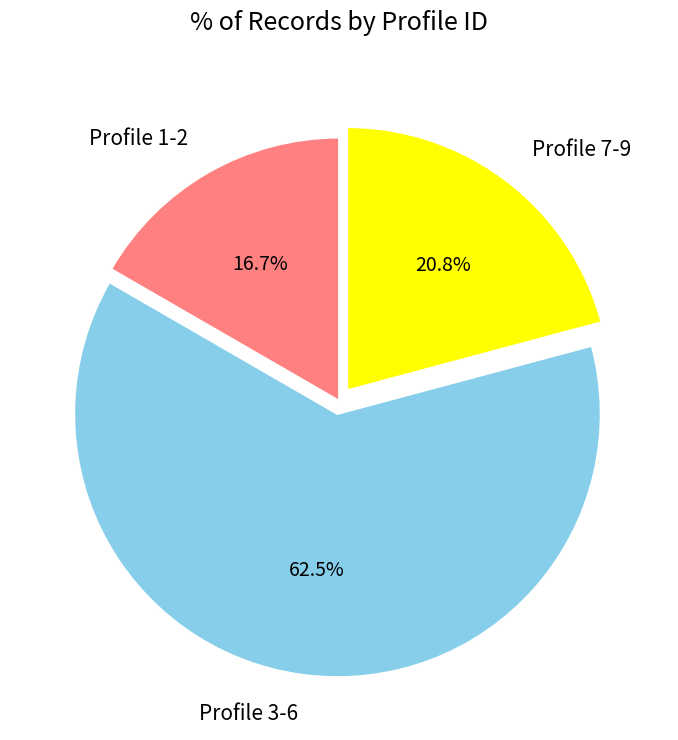

Between Profile 1-2 and Profile 3-6, which is larger?

Profile 3-6